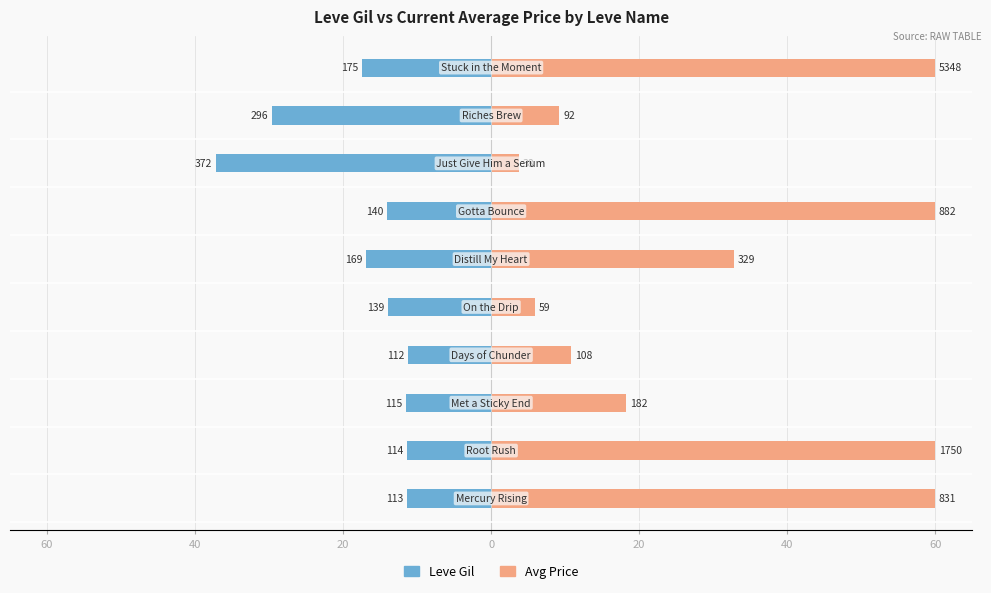

How many series are shown in this chart?

2